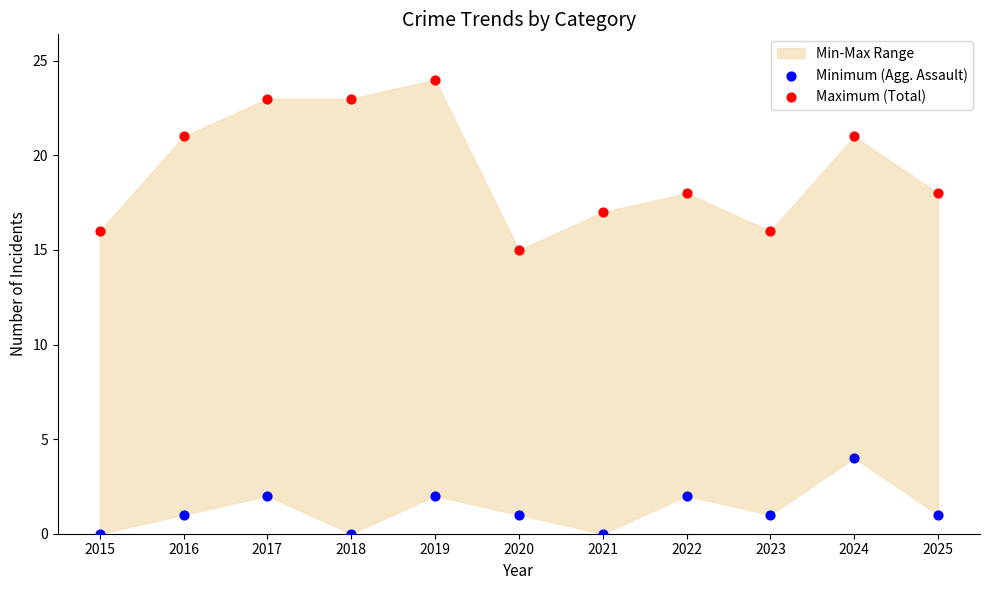

Which series has the largest Y range (max minus min)?

Maximum (Total)